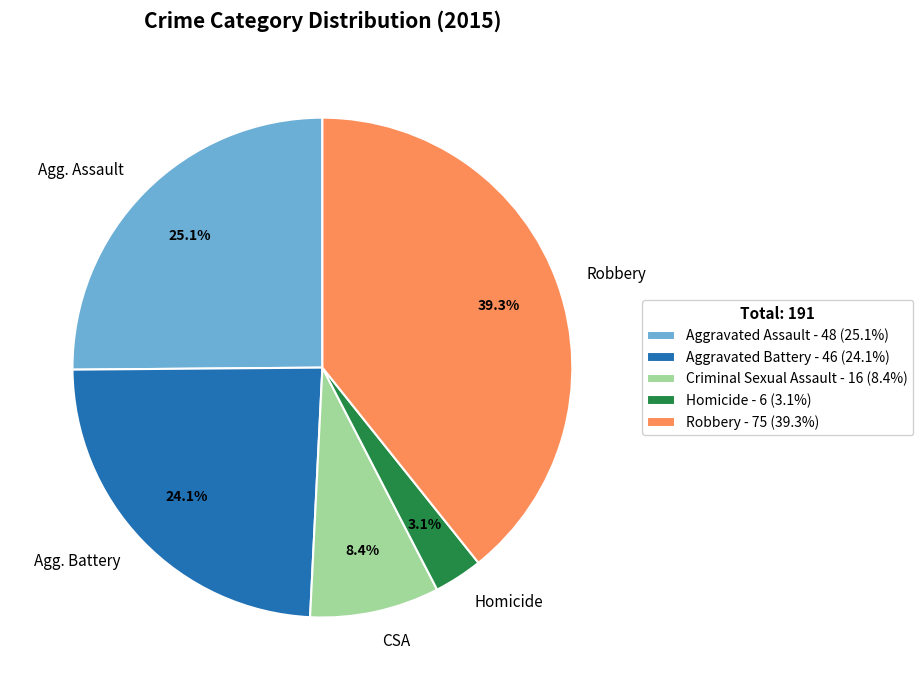

To the nearest percent, what is the average slice percentage?

20%